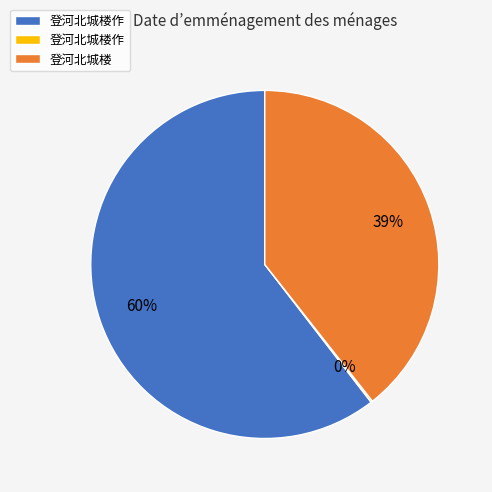

To the nearest percent, what is the average slice percentage?

33%